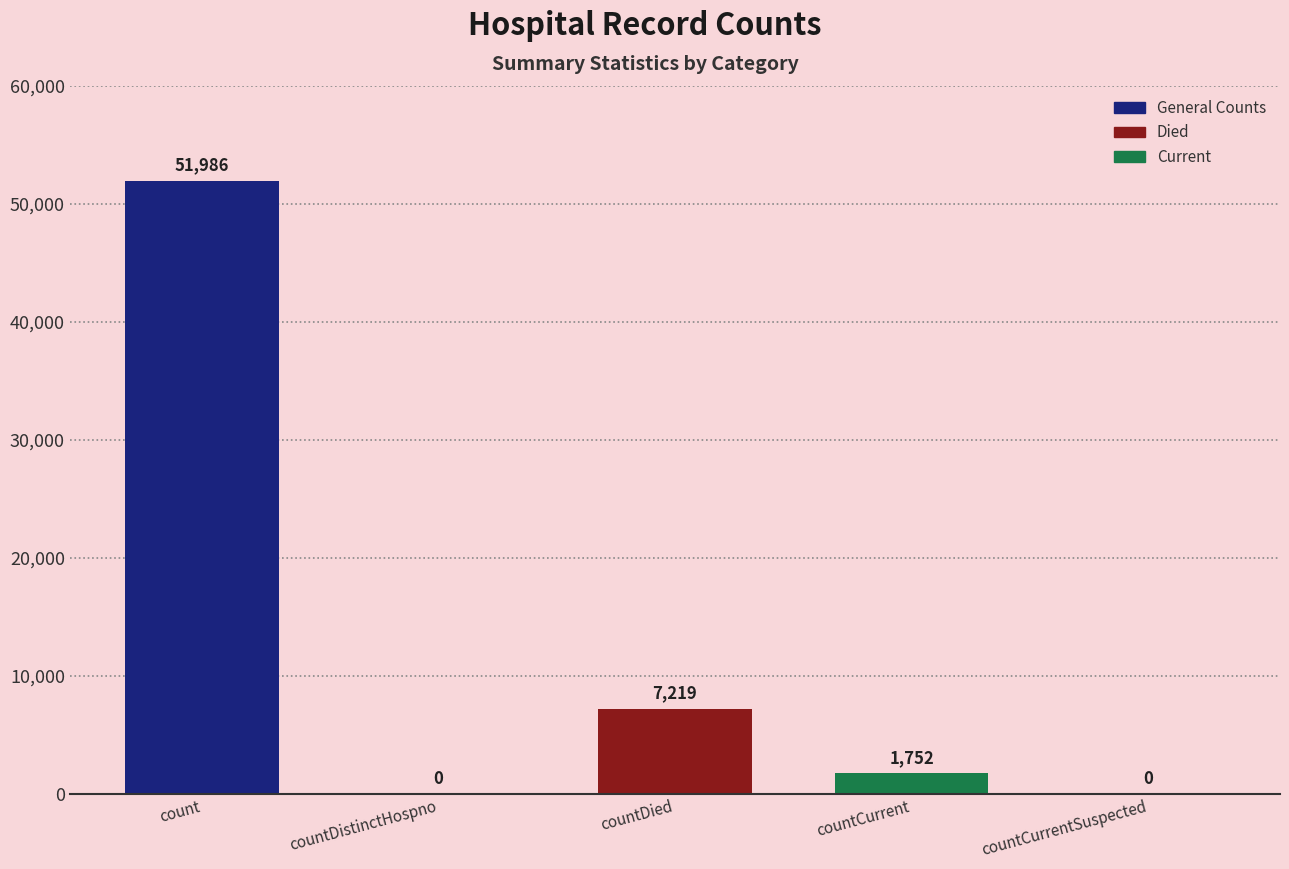

How many distinct data groups are displayed?

1